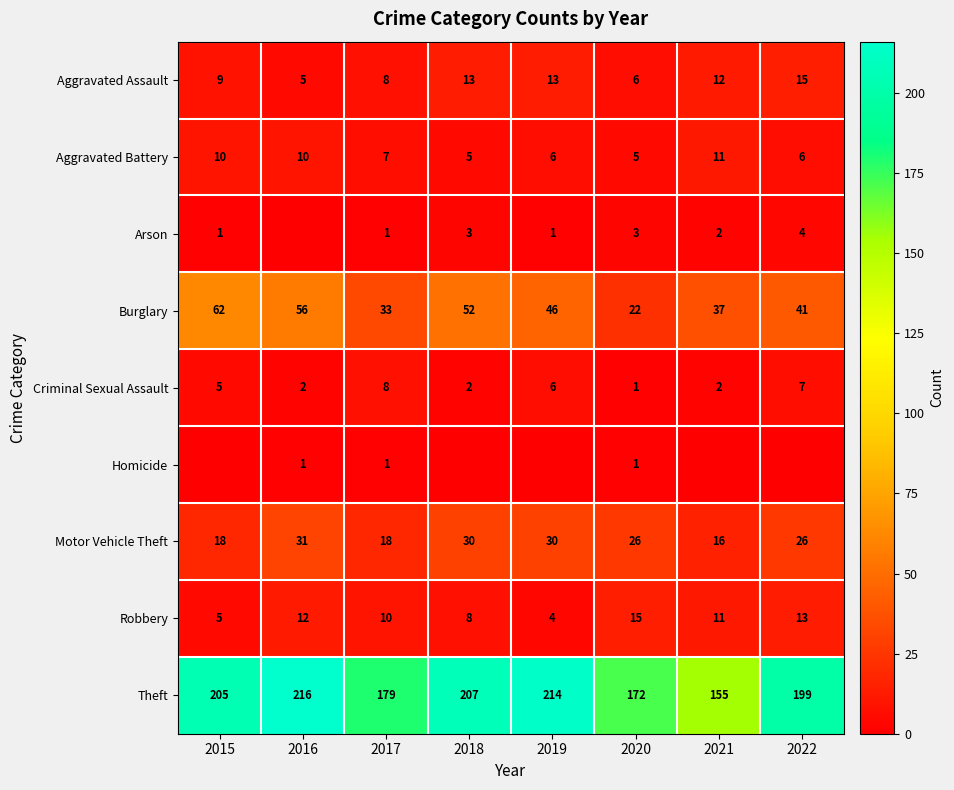

Where does the Burglary series first go above 46?

2015